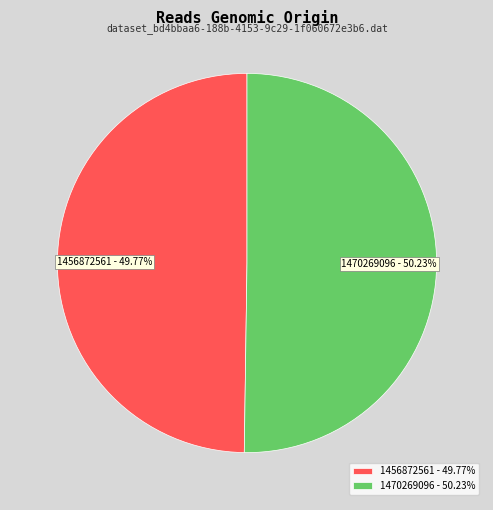

Do 1470269096 and 1456872561 together represent more than half of the pie?

Yes